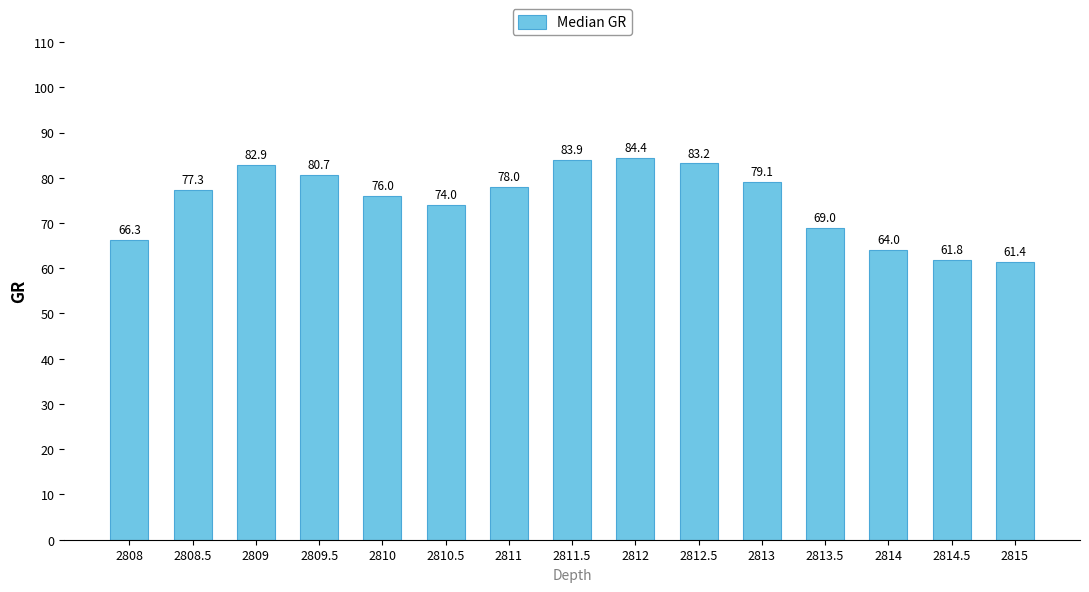

Reading left to right, transcribe all the data shown in this chart.

66.3	77.3	82.9	80.7	76.0	74.0	78.0	83.9	84.4	83.2	79.1	69.0	64.0	61.8	61.4